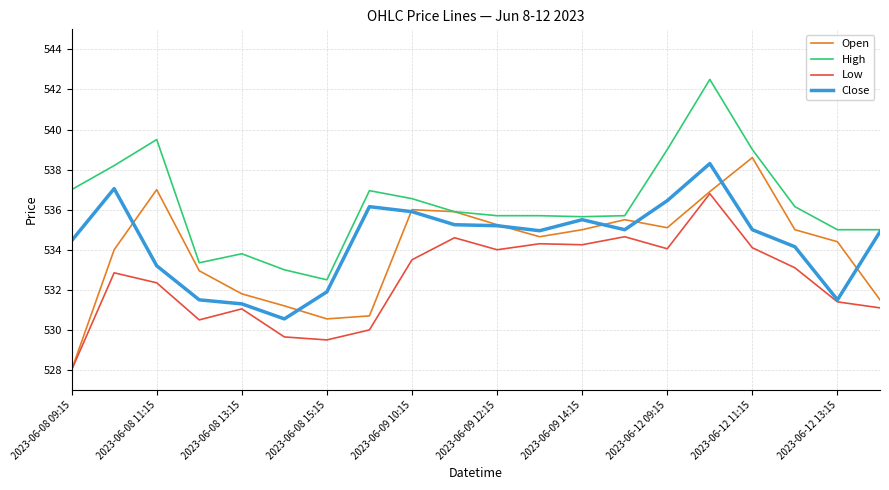

Which series has the largest total across all categories?

High